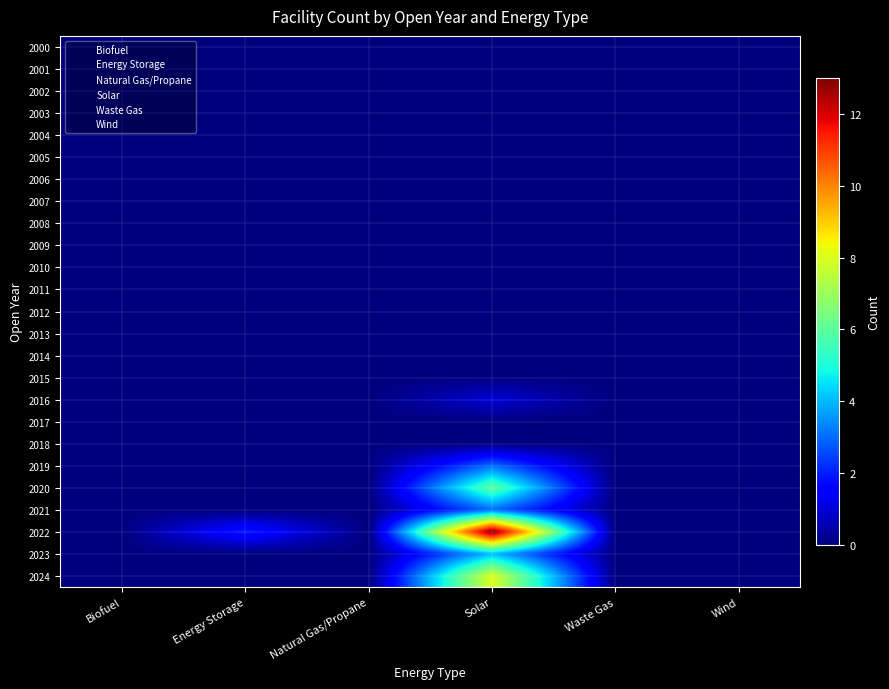

At how many categories does at least one series exceed 8?

1